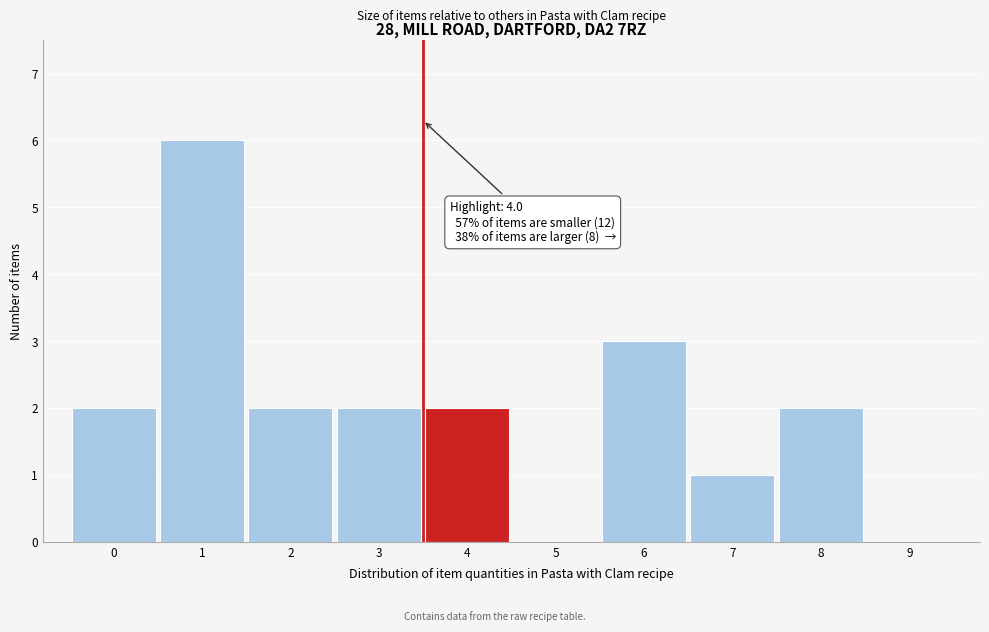

Reading left to right, list all the values displayed in this chart.

0=2	1=6	2=2	3=2	4=2	5=0	6=3	7=1	8=2	9=0